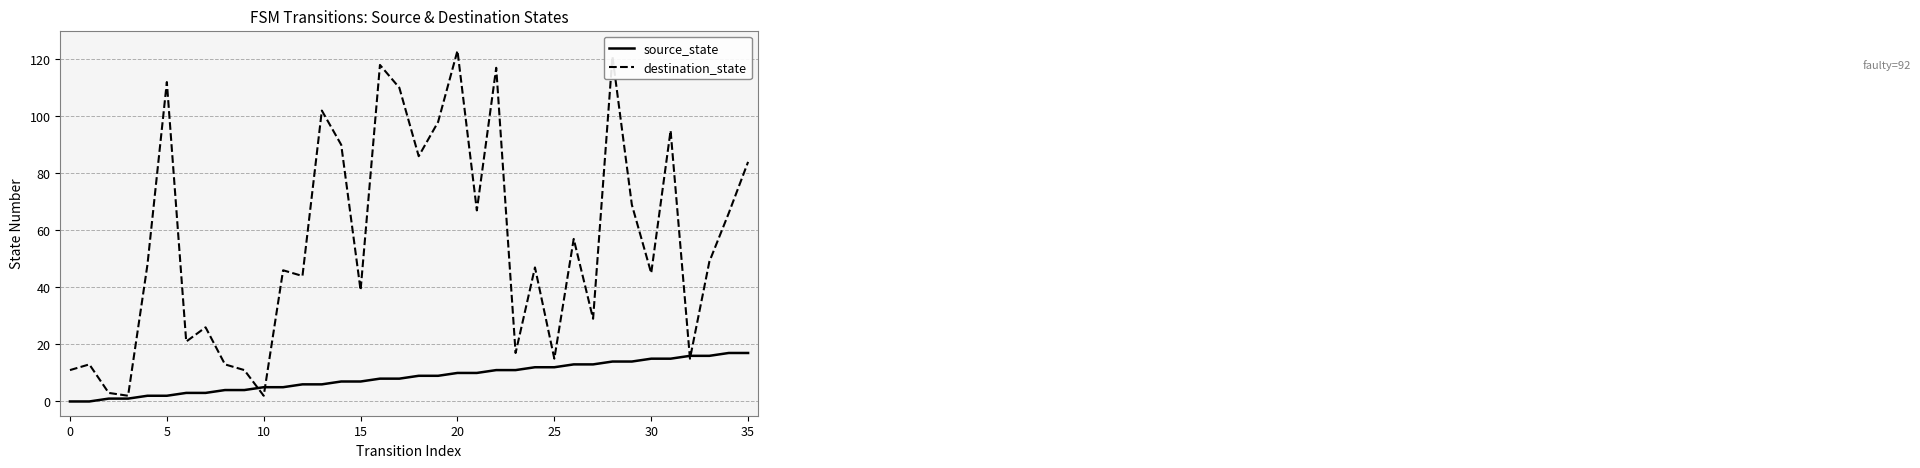

Rank the series by their average value, from highest to lowest.

destination_state, source_state